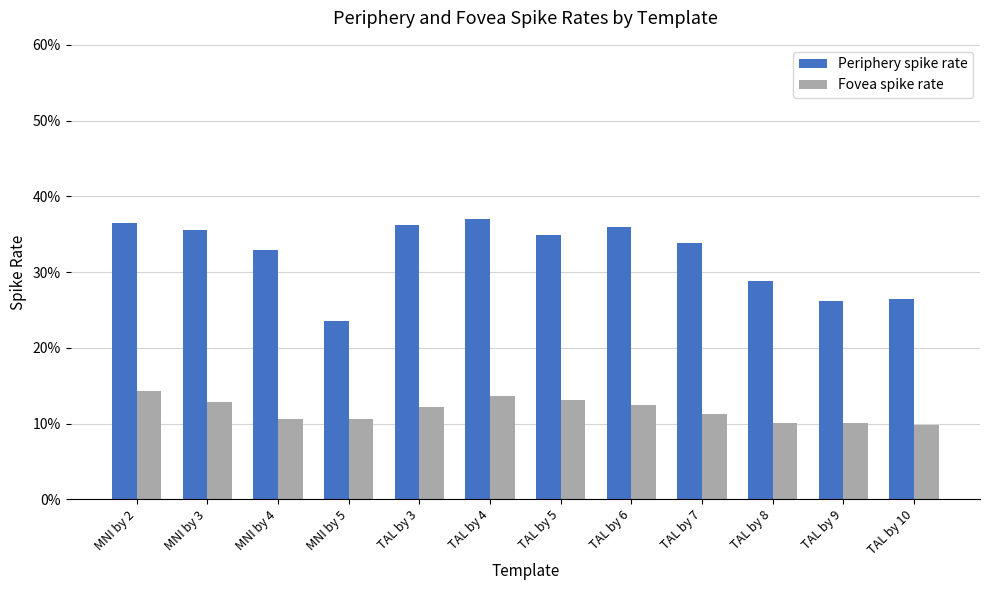

How many Periphery spike rate values are between 0 and 1?

12